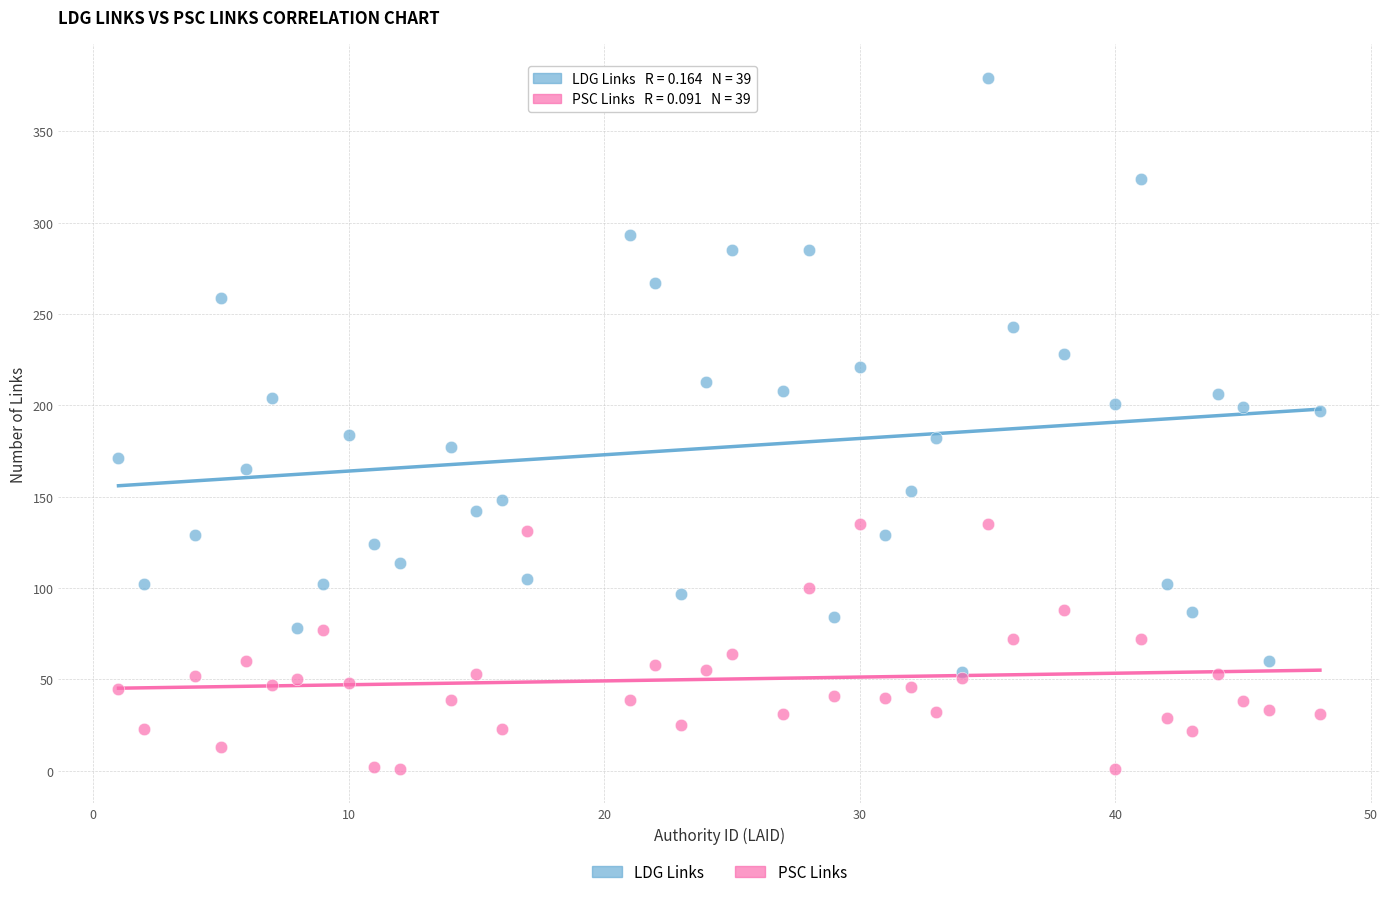

What are all the series names shown in the legend?

LDG Links, PSC Links